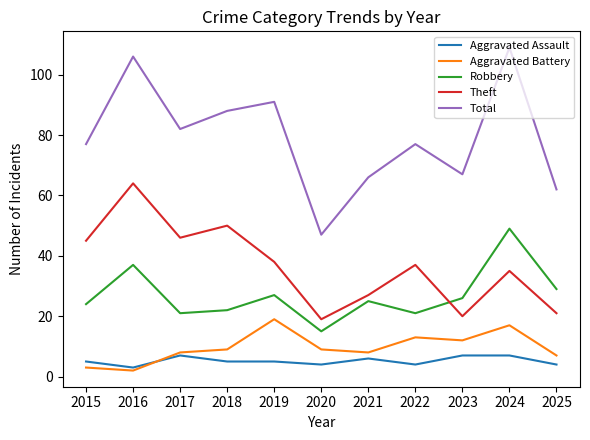

True or false: Robbery and Aggravated Battery cross at least once.

False